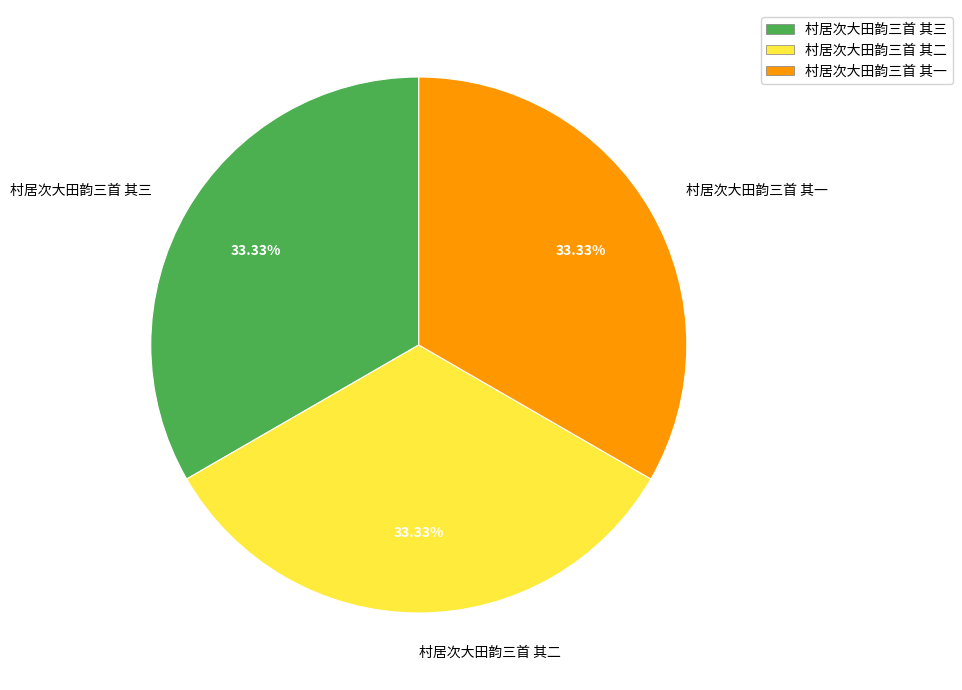

The 村居次大田韵三首 其二 slice represents 33% of the pie. True or false?

True